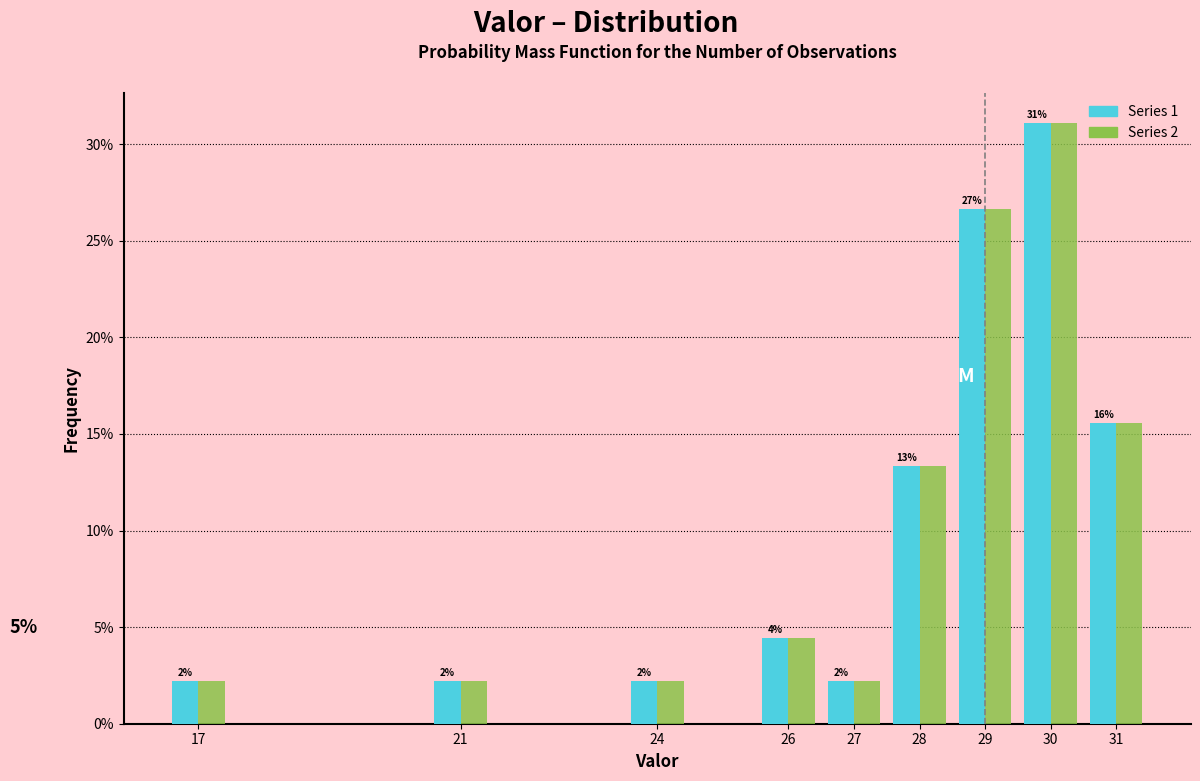

What are all the series names shown in the legend?

Series 1, Series 2